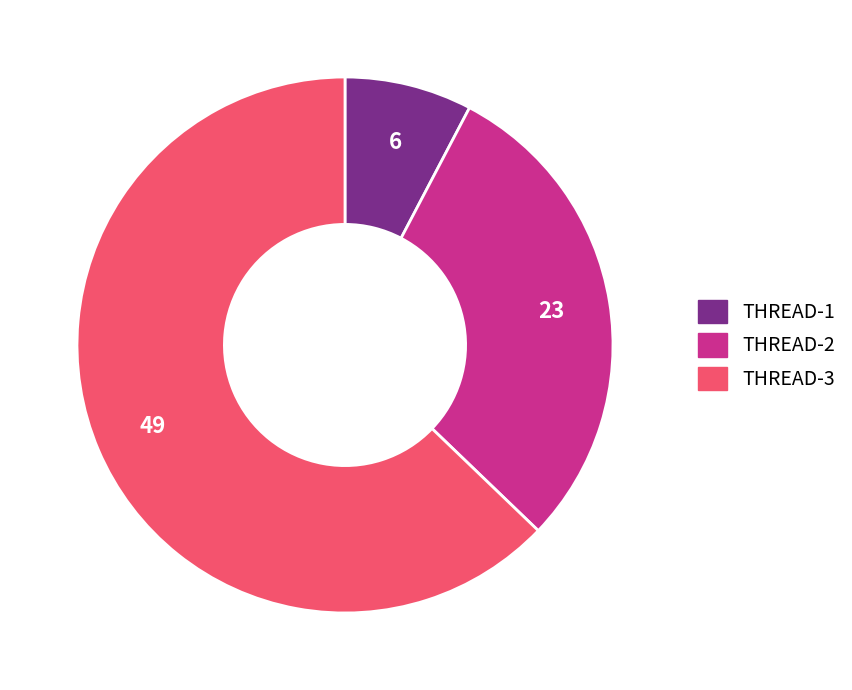

How many slices are in this pie chart?

3